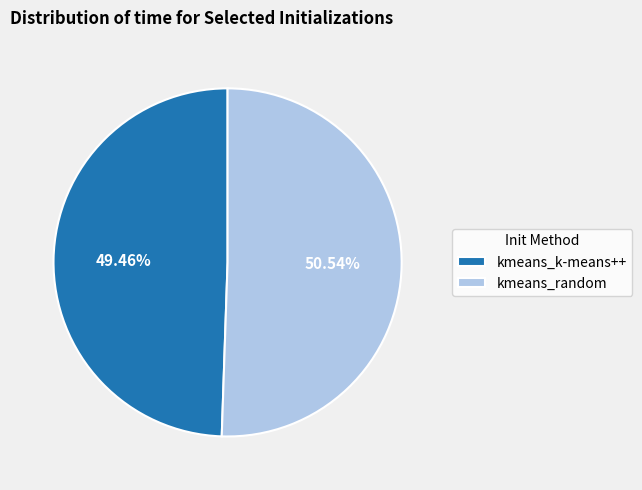

Which category has the biggest portion of the pie?

kmeans_random